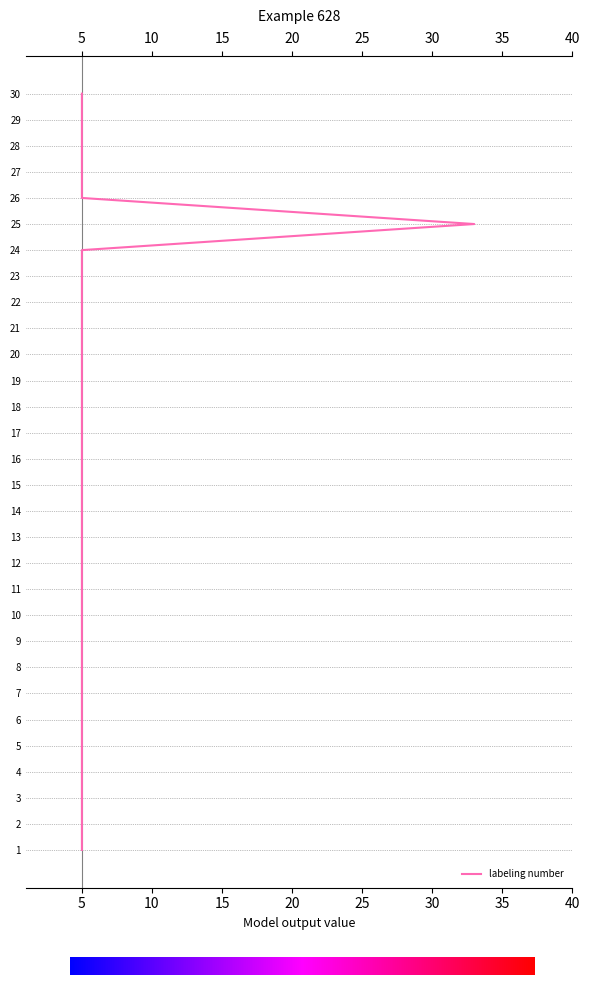

True or false: there are more than 2 points higher than both neighbors.

False